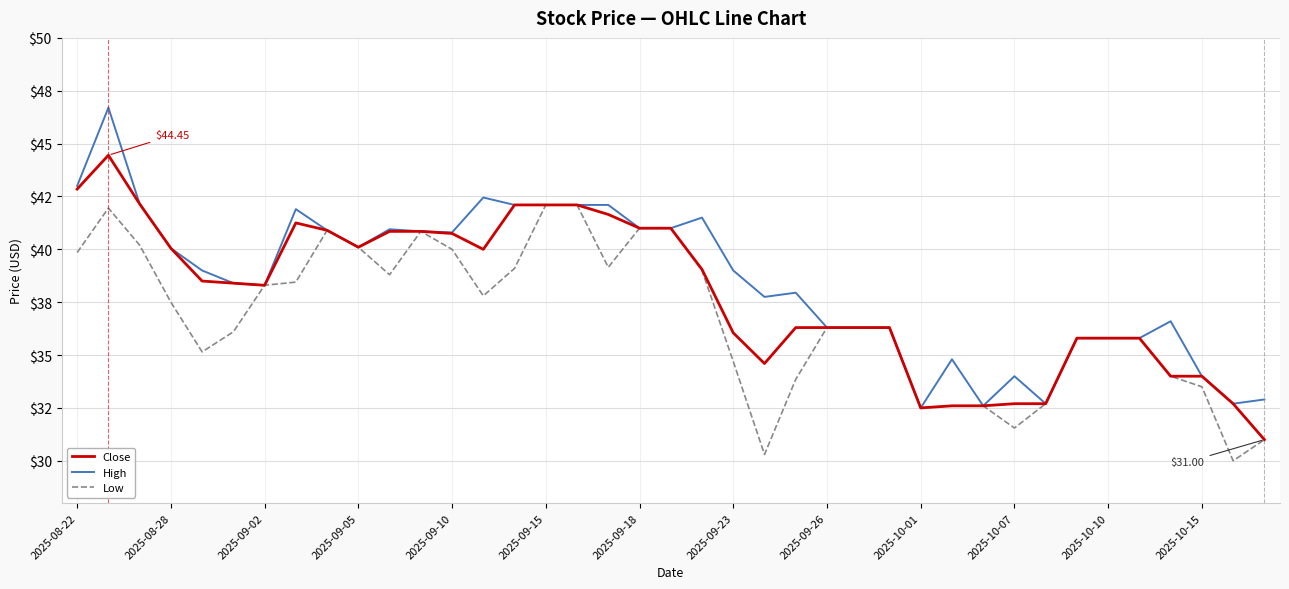

What are all the series names shown in the legend?

Close, High, Low